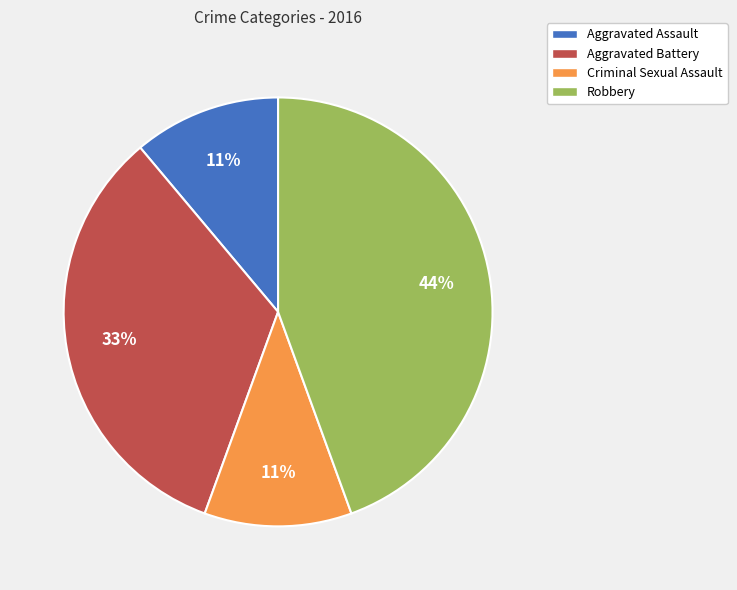

Is the sum of Criminal Sexual Assault and Aggravated Battery greater than half?

No